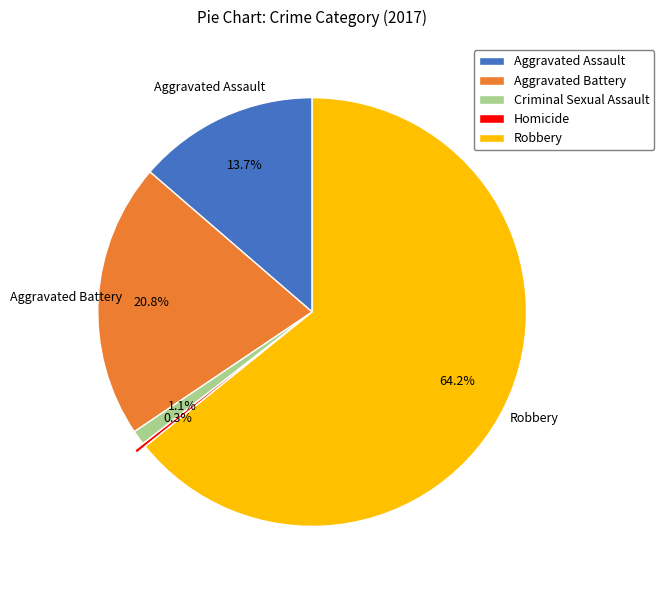

How much of the chart is everything except Aggravated Battery?

79.2%